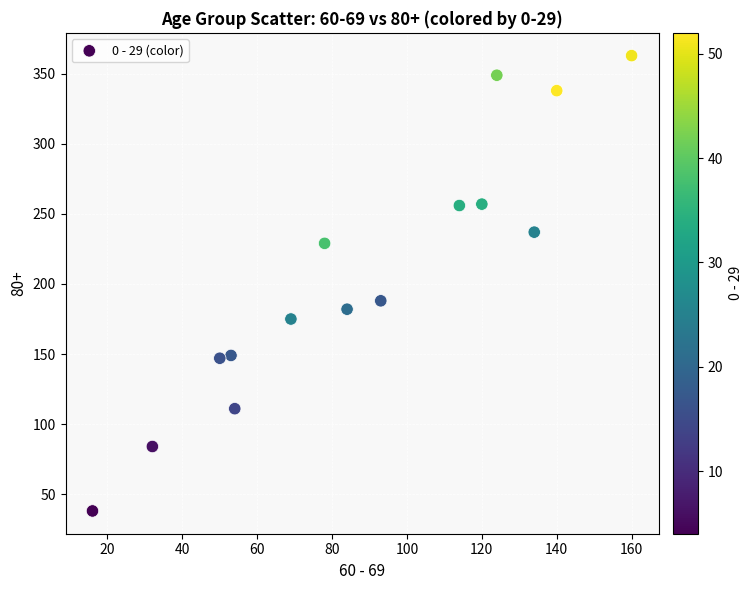

What is the range of Y values (max minus min)?

325